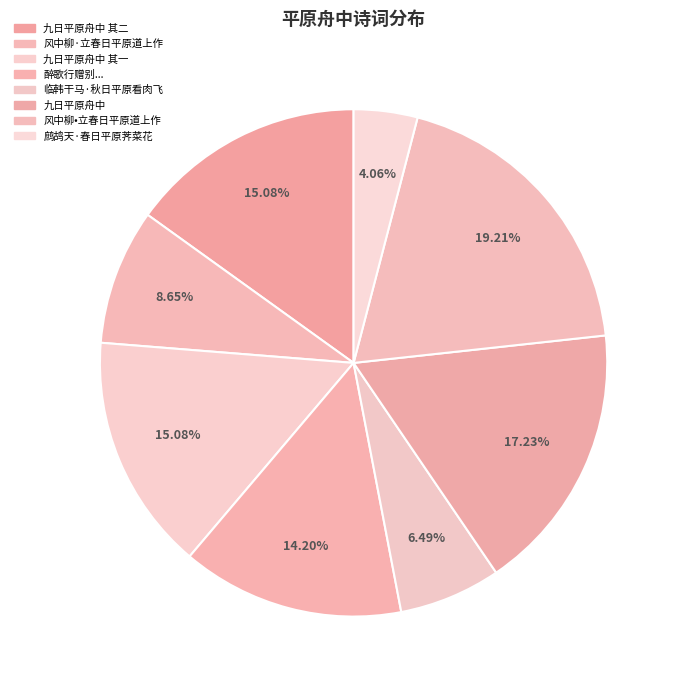

Does 临韩干马·秋日平原看肉飞 represent more than half of the total?

No